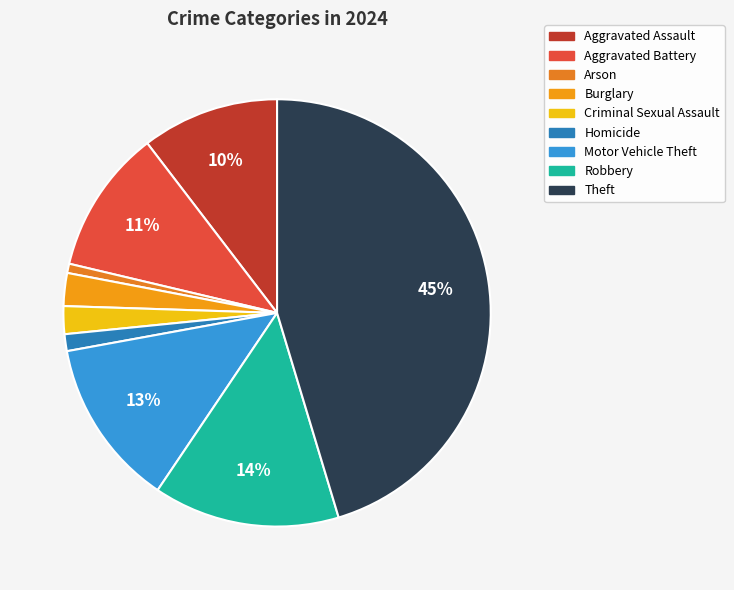

Is it true that Theft is 58% of the pie?

False